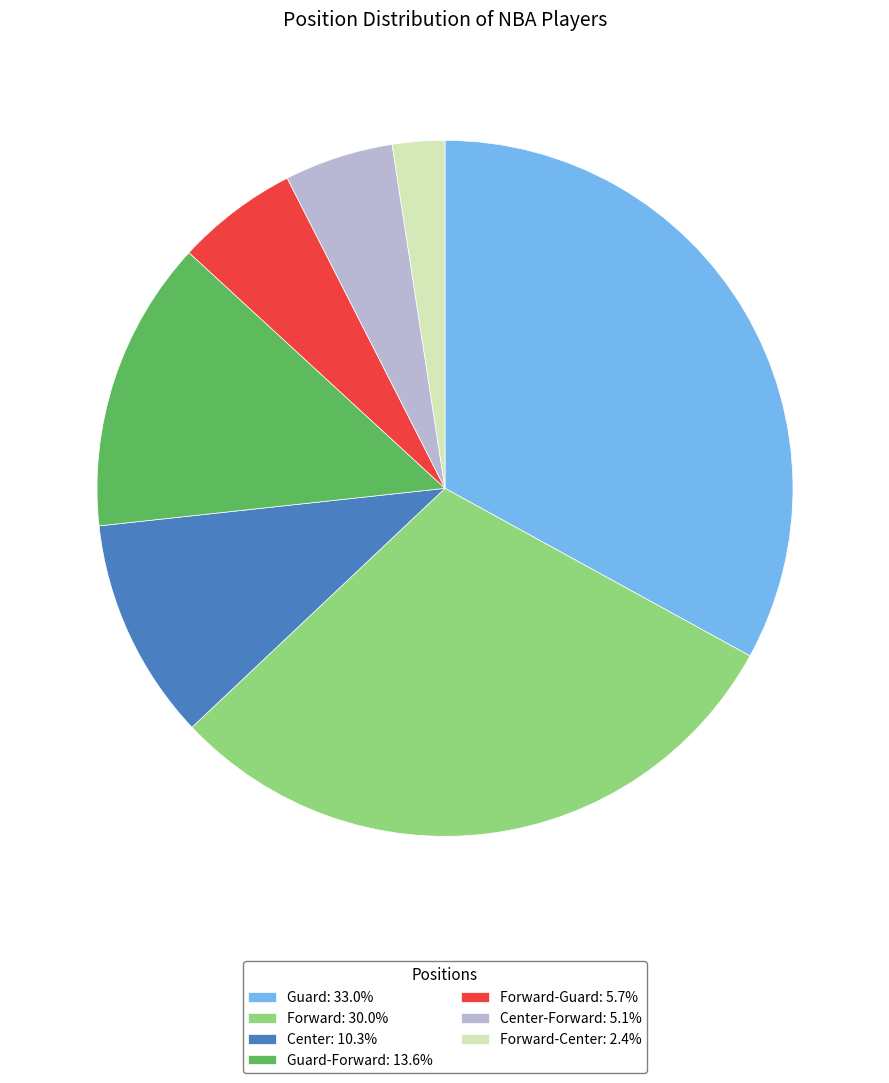

Is there a majority slice in this chart?

No